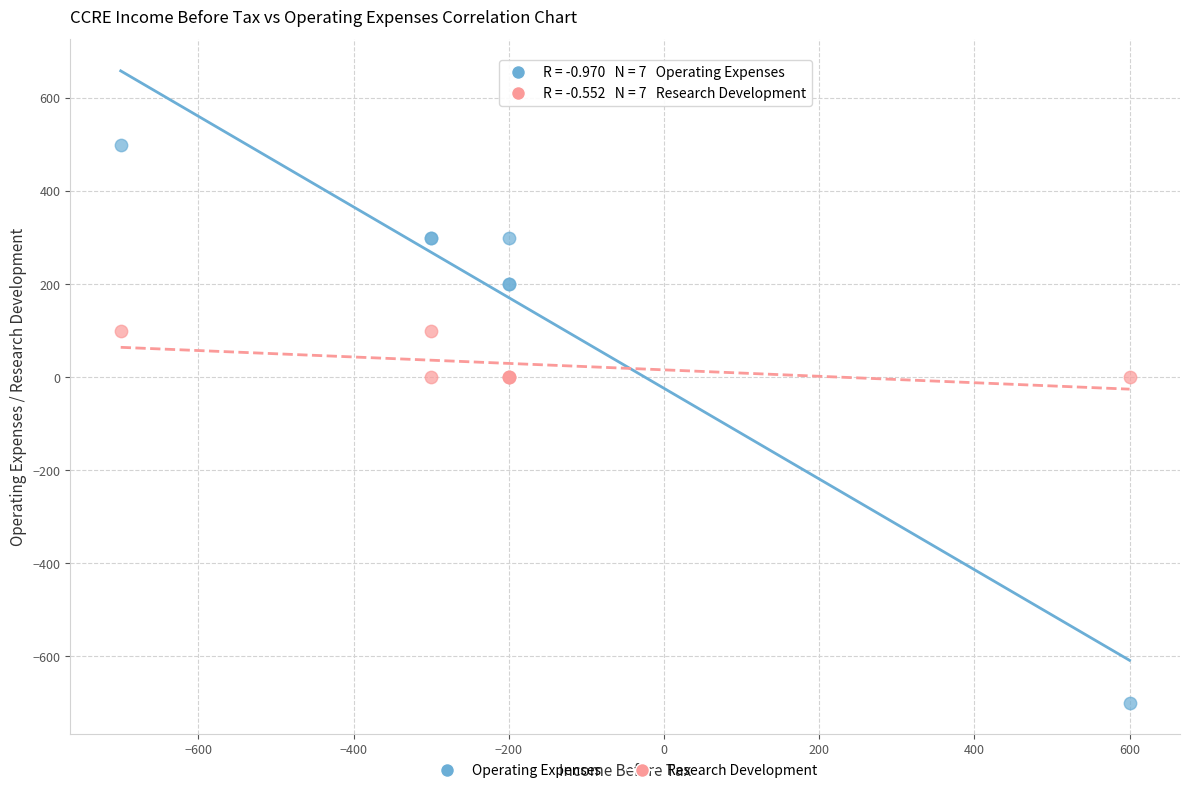

Which series reaches the maximum Y coordinate?

Operating Expenses